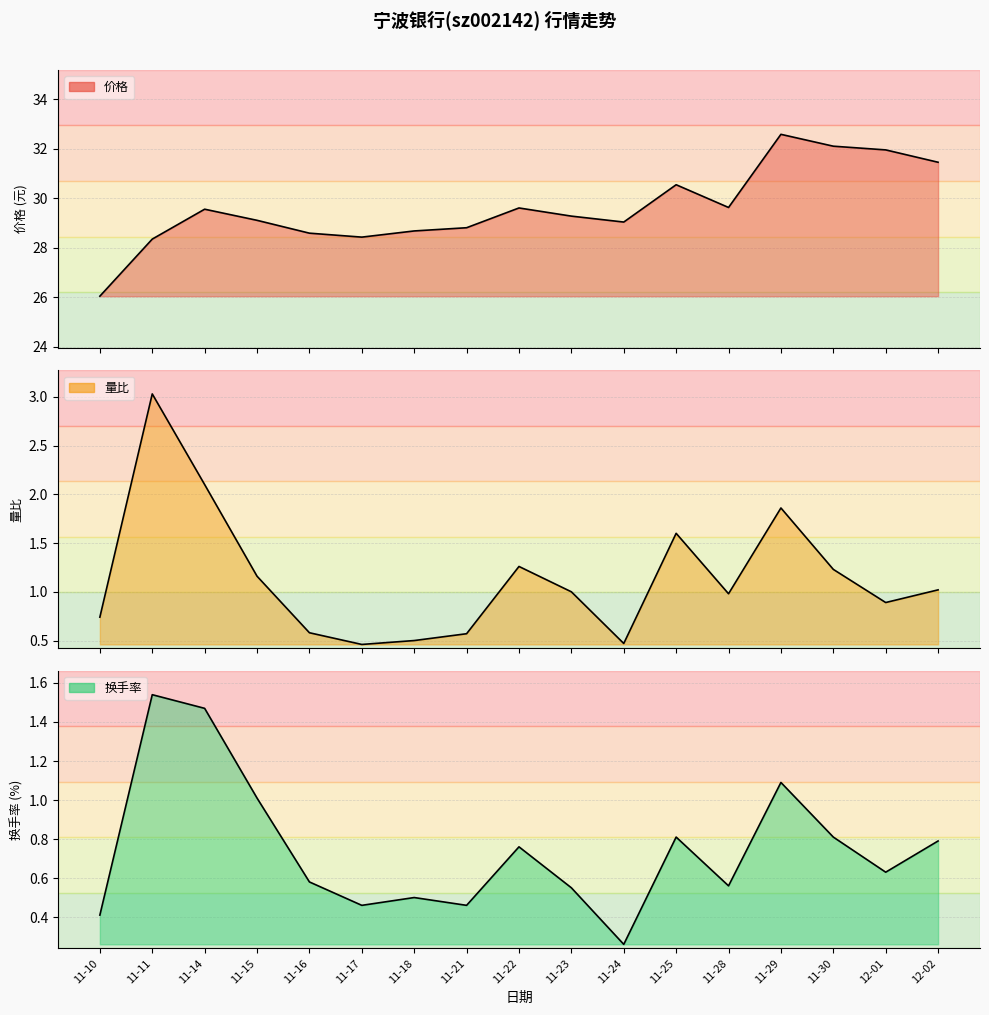

True or false: 价格 and 量比 cross at least once.

False